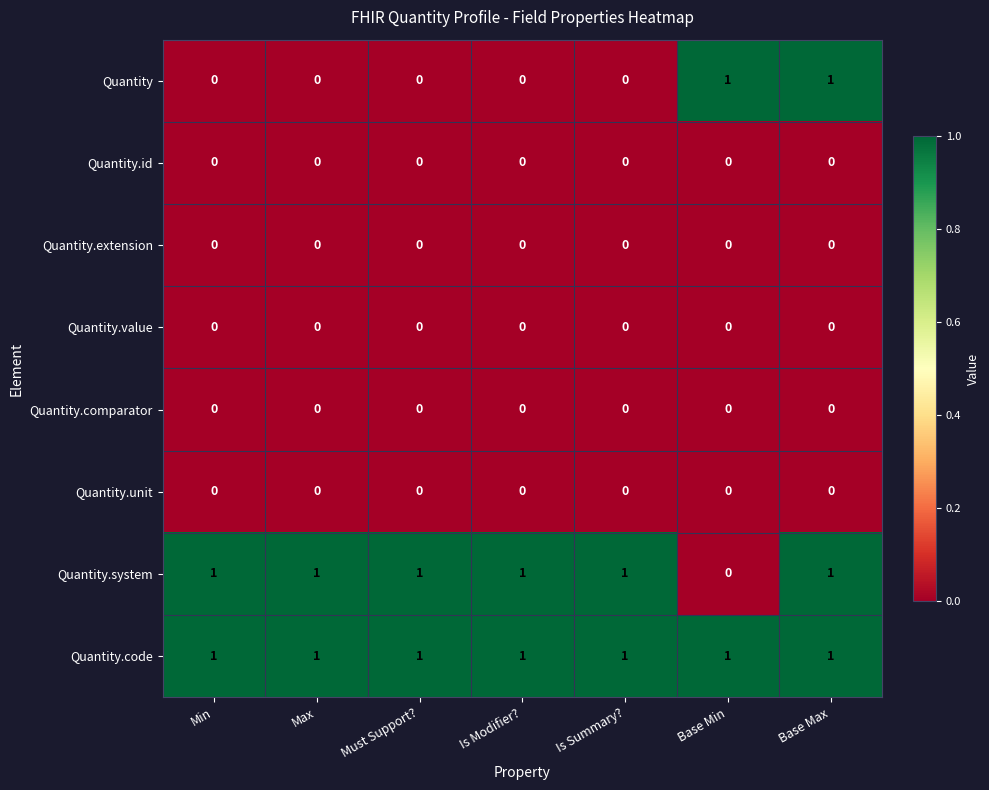

At how many categories does at least one series exceed 0?

7